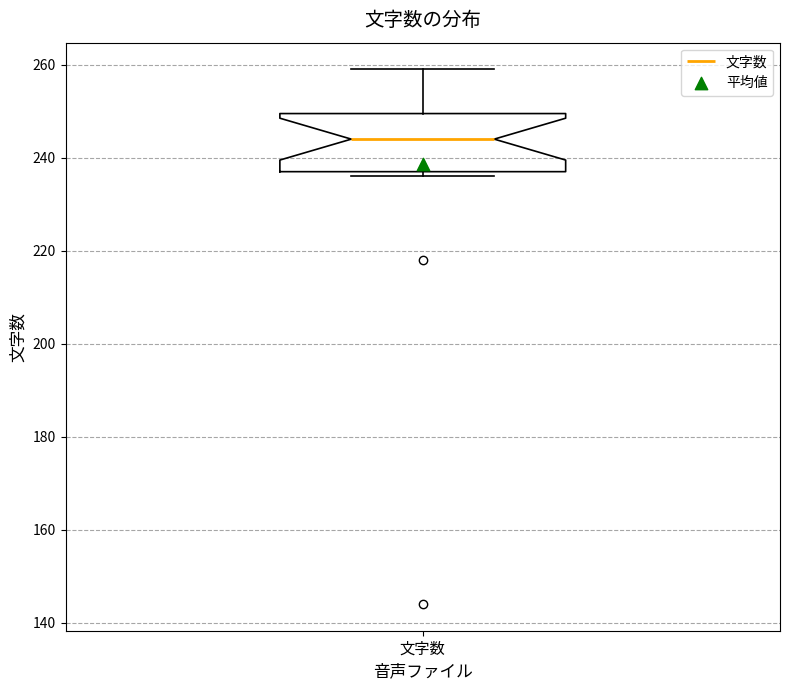

Transcribe this box plot: give where the median line is, the range the box spans, and where the two whiskers end, as read against the y-axis. The values are not printed on the chart, so give them approximately, as read against the axis.

median 244, box 238 to 250, whiskers 236 to 260